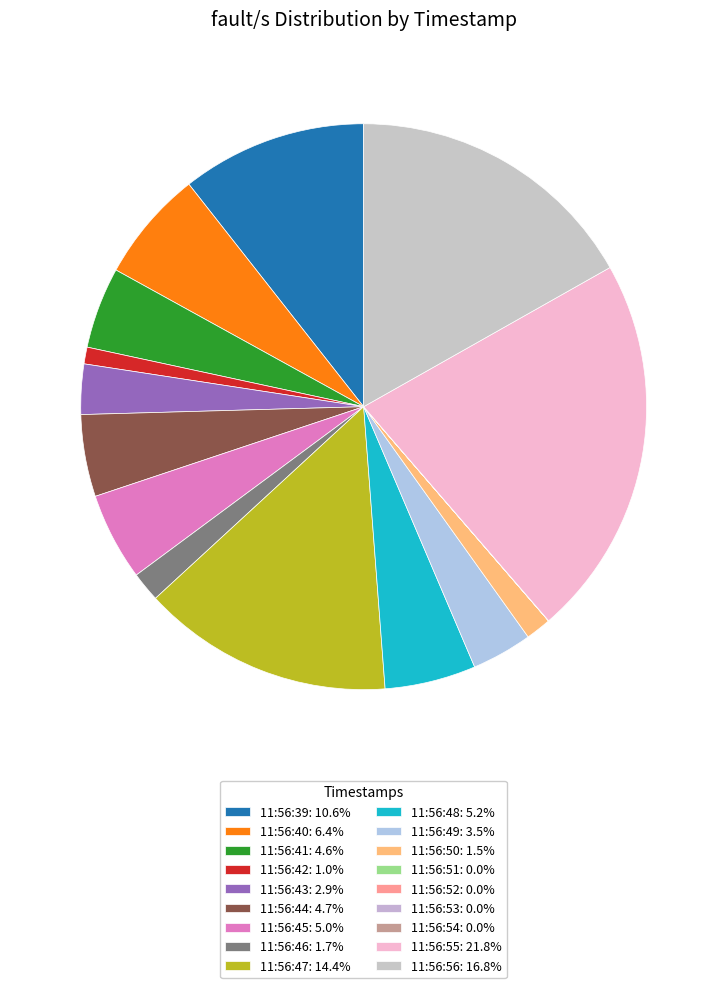

Is the sum of 11:56:45 and 11:56:53 greater than half?

No